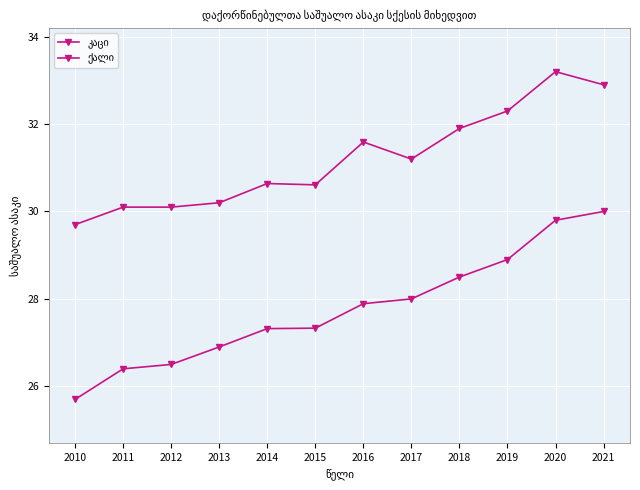

Between 2018 and 2019, which series saw the biggest shift?

კაცი